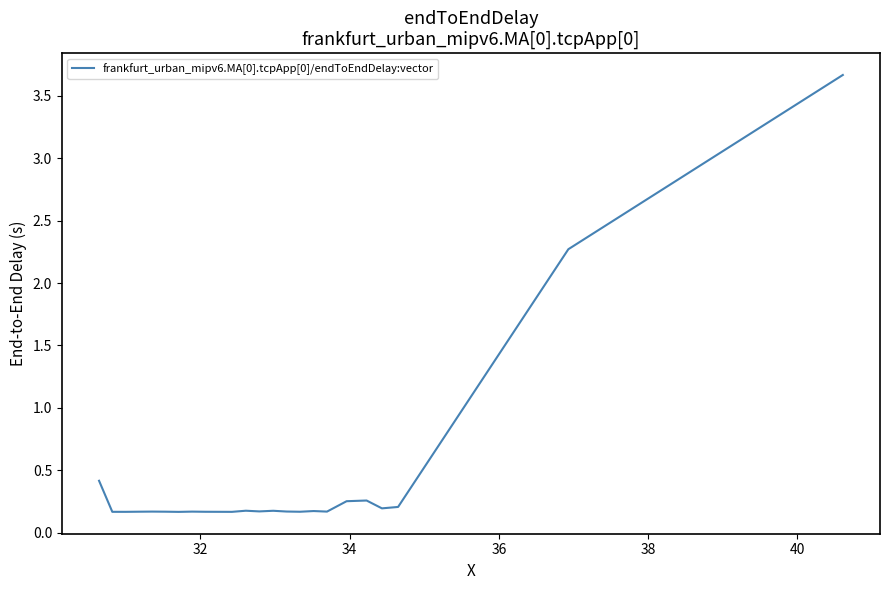

What is the greatest value displayed?

3.7